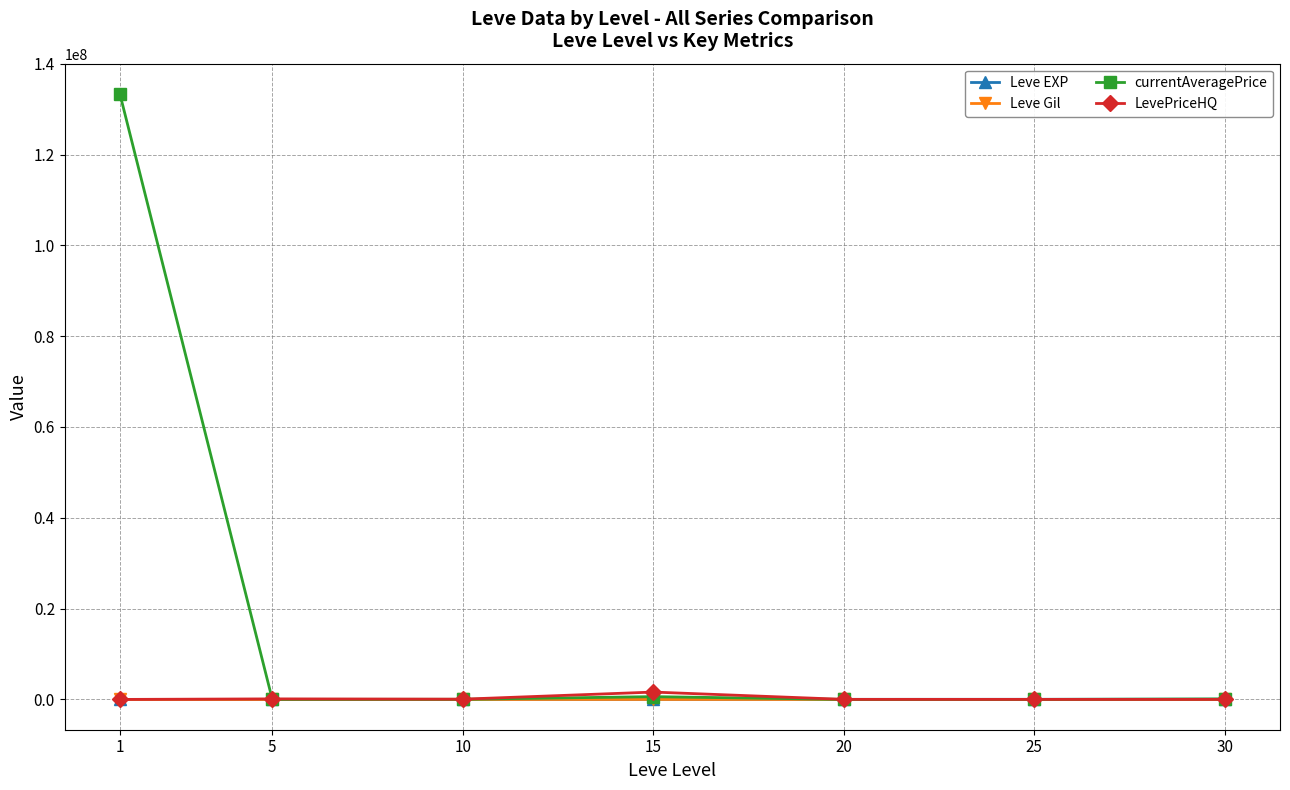

What is the highest value of the currentAveragePrice series?

133336664